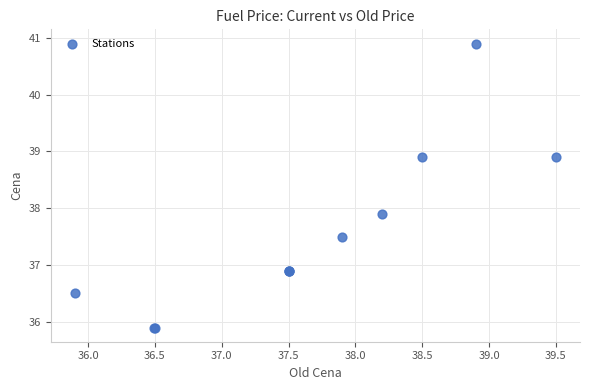

What Y value in the scatter plot is closest to 38?

37.9